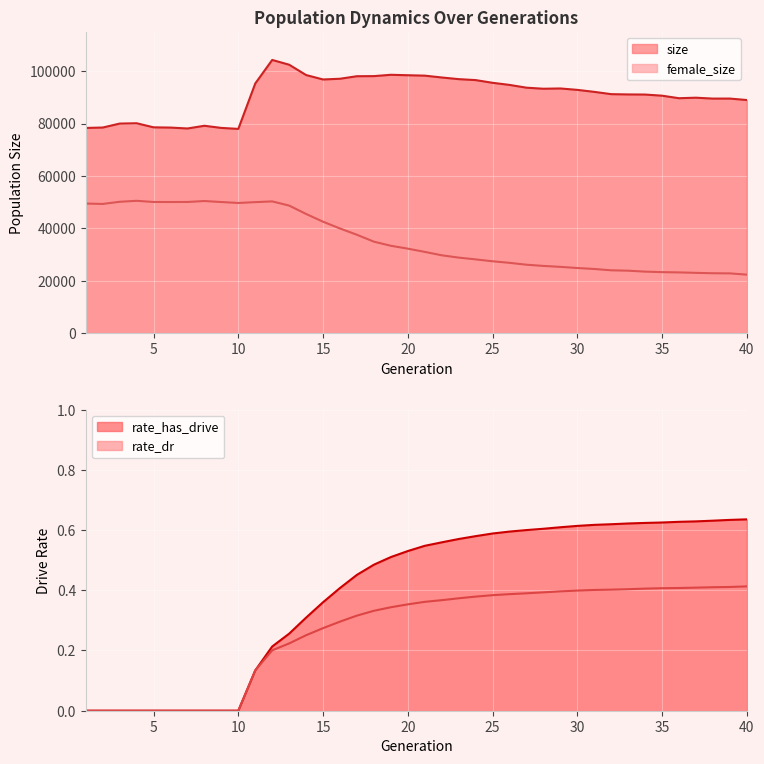

Reading left to right, transcribe all the data shown in this chart.

size: 1=78317.0	2=78477.0	3=79984.0	4=80112.0	5=78555.0	6=78458.0	7=78114.0	8=79153.0	9=78328.0	10=77957.0	11=95299.0	12=104288.0	13=102466.0	14=98525.0	15=96829.0	16=97106.0	17=98073.0	18=98111.0	19=98618.0	20=98448.0	21=98292.0	22=97593.0	23=96959.0	24=96593.0	25=95561.0	26=94754.0	27=93697.0	28=93291.0	29=93395.0	30=92860.0	31=92099.0	32=91224.0	33=91116.0	34=91073.0	35=90639.0	36=89673.0	37=89870.0	38=89527.0	39=89536.0	40=88985.0
female_size: 1=49445.0	2=49293.0	3=50123.0	4=50490.0	5=50046.0	6=50031.0	7=50049.0	8=50408.0	9=50022.0	10=49665.0	11=49986.0	12=50266.0	13=48669.0	14=45464.0	15=42509.0	16=39921.0	17=37521.0	18=34887.0	19=33321.0	20=32221.0	21=30989.0	22=29688.0	23=28803.0	24=28125.0	25=27401.0	26=26804.0	27=26088.0	28=25628.0	29=25264.0	30=24829.0	31=24455.0	32=23956.0	33=23805.0	34=23450.0	35=23251.0	36=23149.0	37=22979.0	38=22826.0	39=22780.0	40=22298.0
rate_has_drive: 1=0.0	2=0.0	3=0.0	4=0.0	5=0.0	6=0.0	7=0.0	8=0.0	9=0.0	10=0.0	11=0.1	12=0.2	13=0.3	14=0.3	15=0.4	16=0.4	17=0.5	18=0.5	19=0.5	20=0.5	21=0.5	22=0.6	23=0.6	24=0.6	25=0.6	26=0.6	27=0.6	28=0.6	29=0.6	30=0.6	31=0.6	32=0.6	33=0.6	34=0.6	35=0.6	36=0.6	37=0.6	38=0.6	39=0.6	40=0.6
rate_dr: 1=0.0	2=0.0	3=0.0	4=0.0	5=0.0	6=0.0	7=0.0	8=0.0	9=0.0	10=0.0	11=0.1	12=0.2	13=0.2	14=0.3	15=0.3	16=0.3	17=0.3	18=0.3	19=0.3	20=0.4	21=0.4	22=0.4	23=0.4	24=0.4	25=0.4	26=0.4	27=0.4	28=0.4	29=0.4	30=0.4	31=0.4	32=0.4	33=0.4	34=0.4	35=0.4	36=0.4	37=0.4	38=0.4	39=0.4	40=0.4